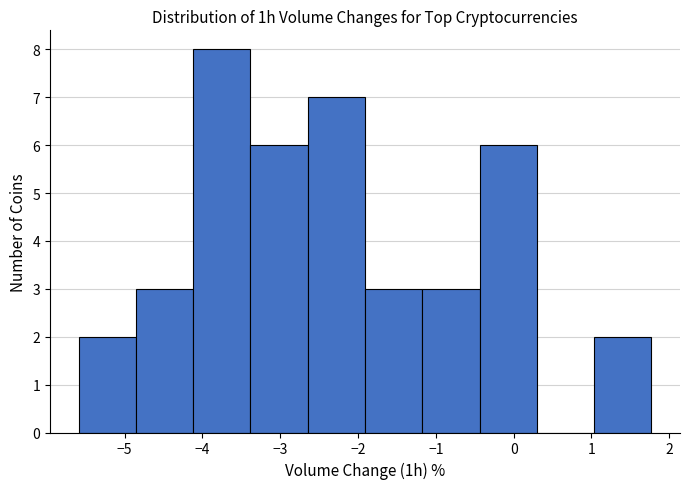

Reading left to right, list every bar in this chart as the range it spans on the x-axis followed by its height. Neither the bar edges nor the heights are printed on the chart, so give them approximately, as read against the axes.

-5.6 to -4.9: 2
-4.9 to -4.1: 3
-4.1 to -3.4: 8
-3.4 to -2.6: 6
-2.6 to -1.9: 7
-1.9 to -1.2: 3
-1.2 to -0.4: 3
-0.4 to 0.3: 6
0.3 to 1.0: 0
1.0 to 1.8: 2